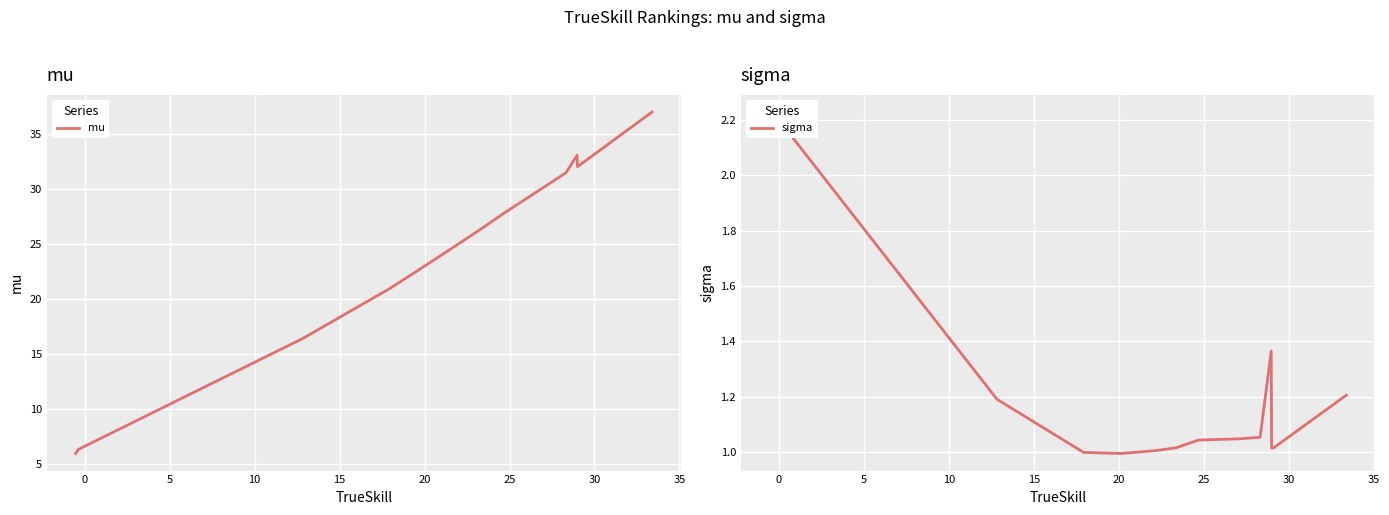

What is the maximum value for mu?

37.0